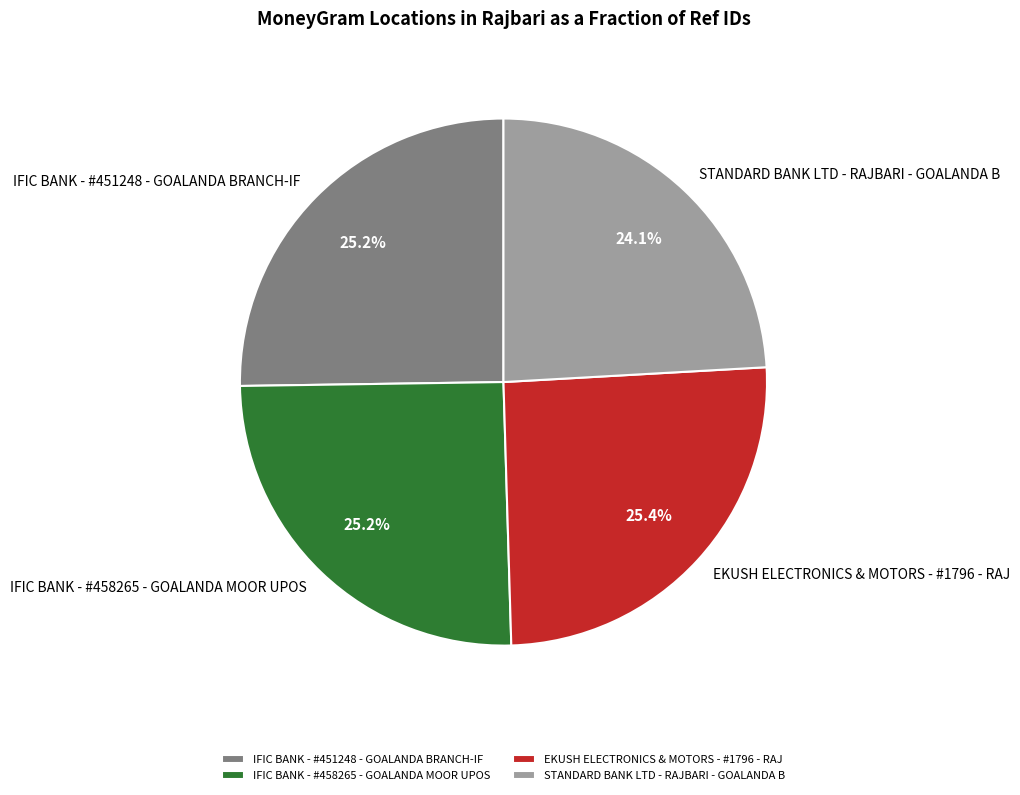

How many segments does this pie chart have?

4